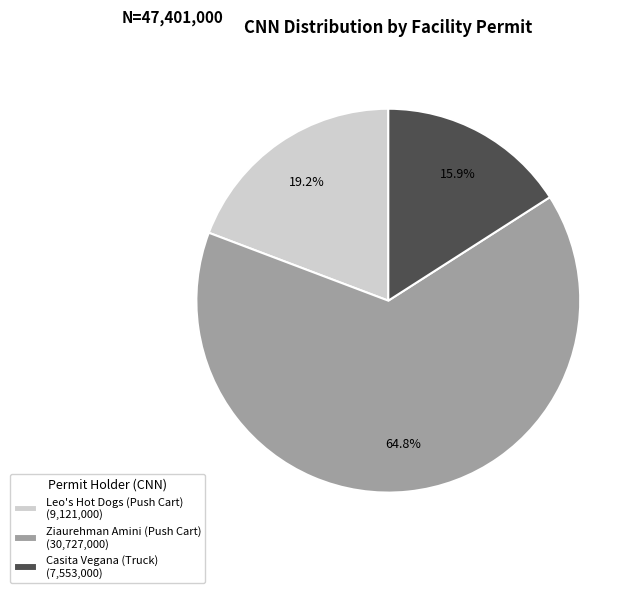

Rank the categories by value from lowest to highest.

Casita Vegana (Truck), Leo's Hot Dogs (Push Cart), Ziaurehman Amini (Push Cart)